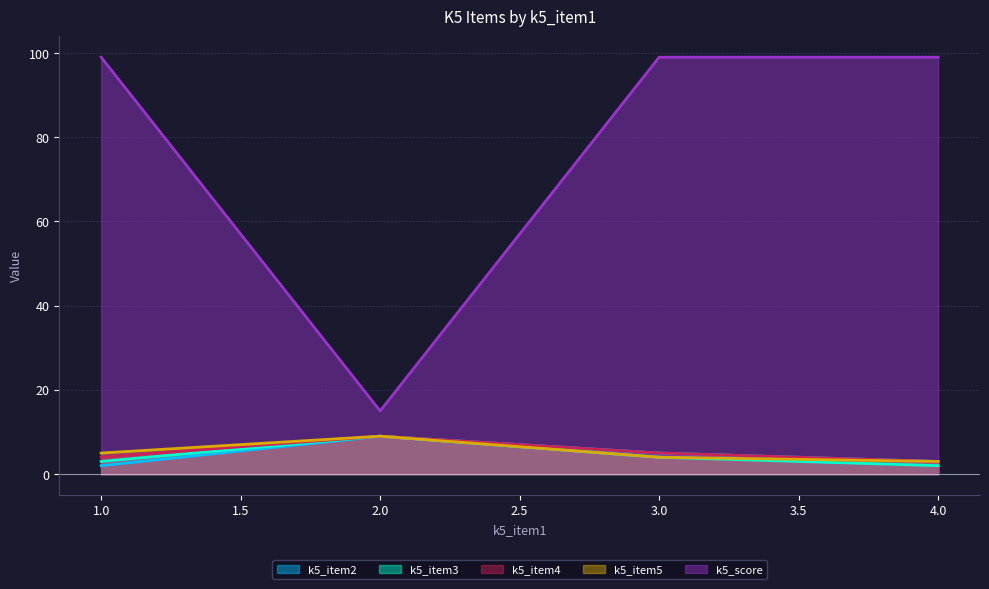

How many k5_item3 values are between 3 and 9?

3